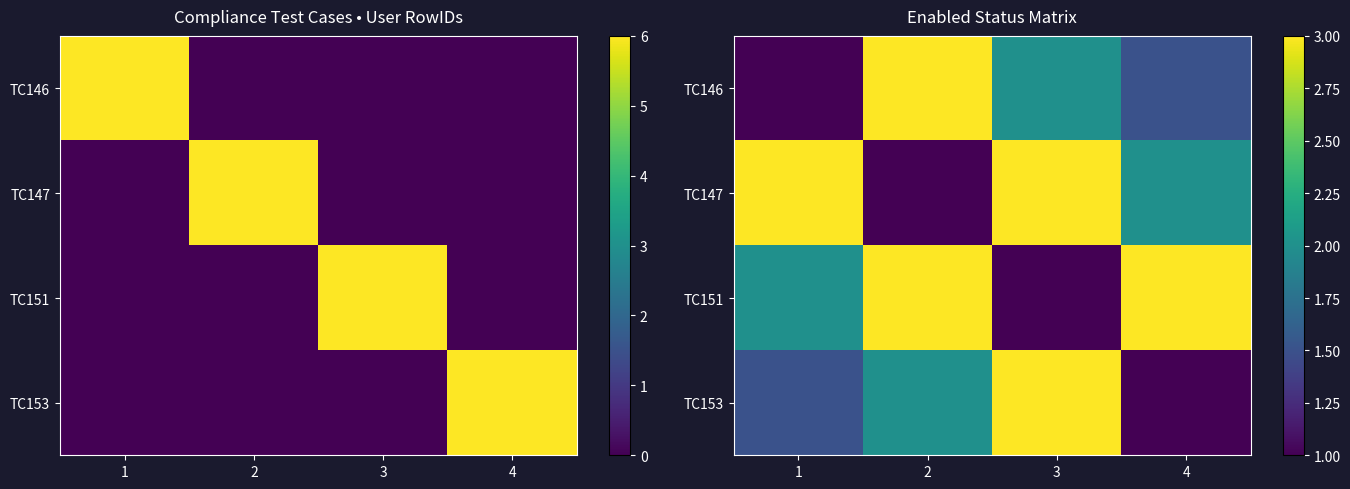

What is the highest value of the TC153 series?

3.0